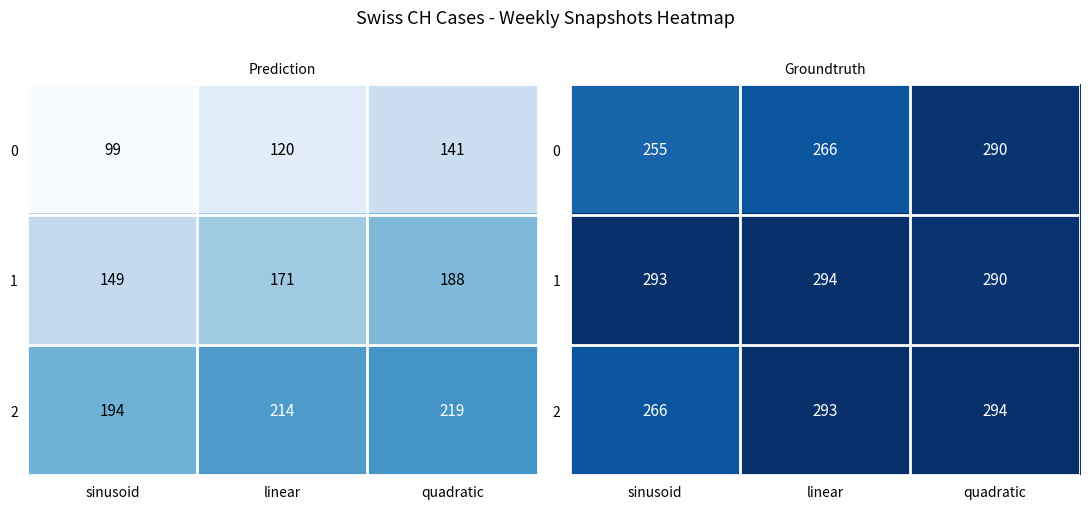

What is the average value of the 0 series?

270